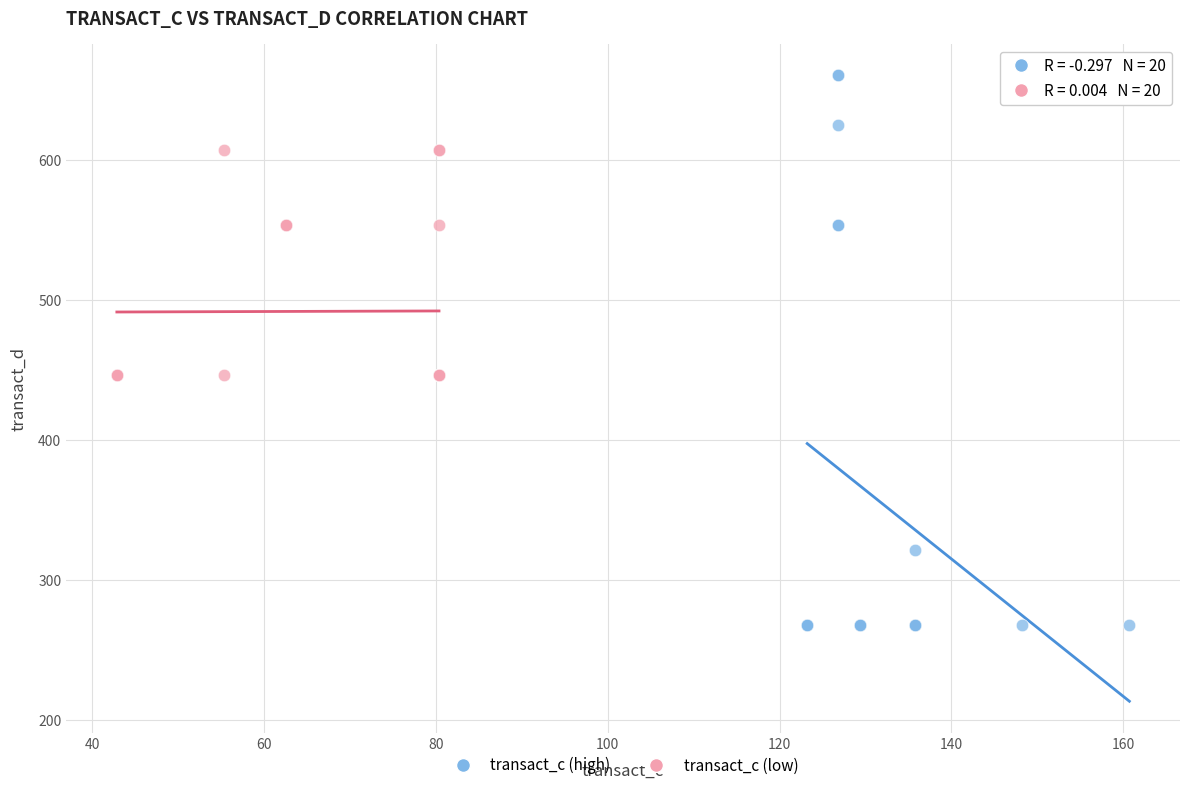

Which series reaches the maximum Y coordinate?

transact_c (high)